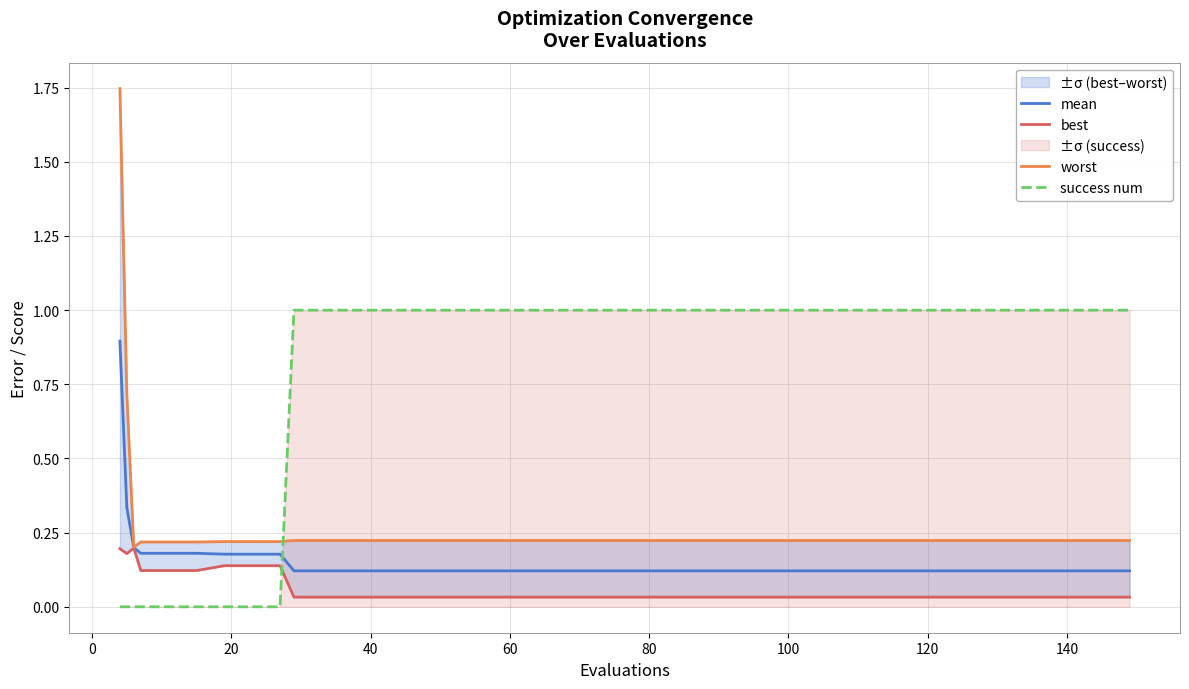

What is the maximum value shown in the chart?

1.7